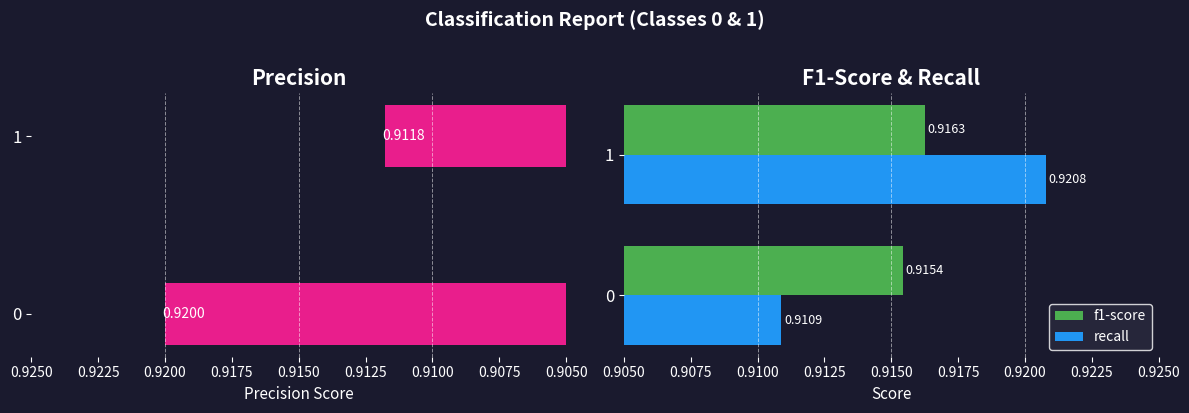

Rank the series by their maximum value, from lowest to highest.

f1-score, precision, recall